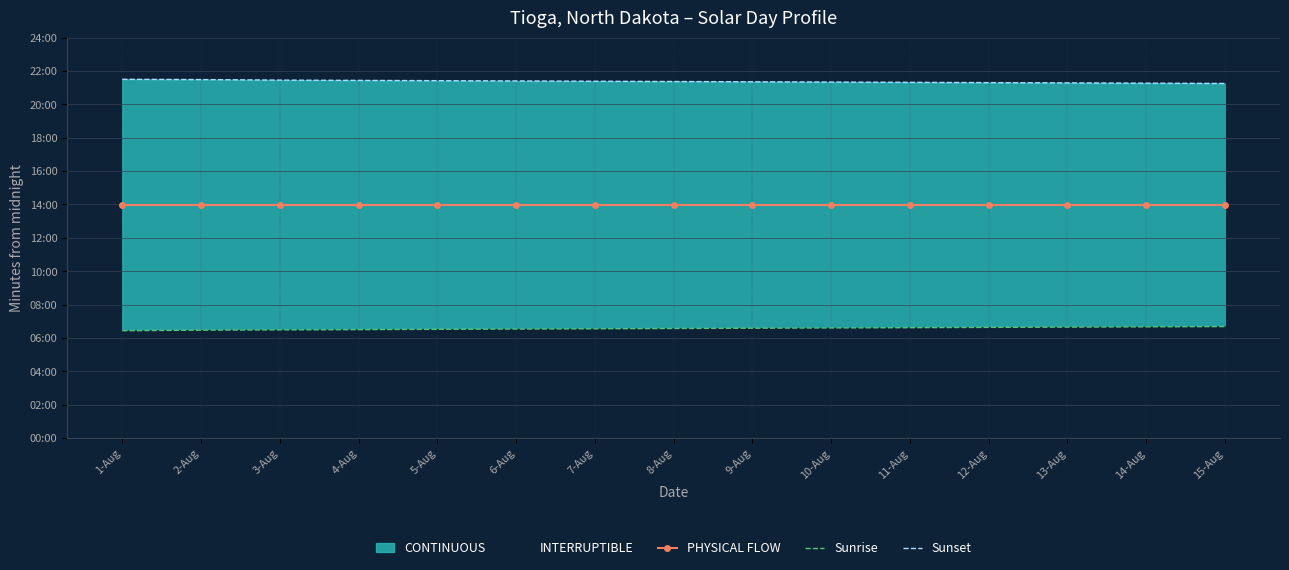

How many lines are shown in the chart?

3